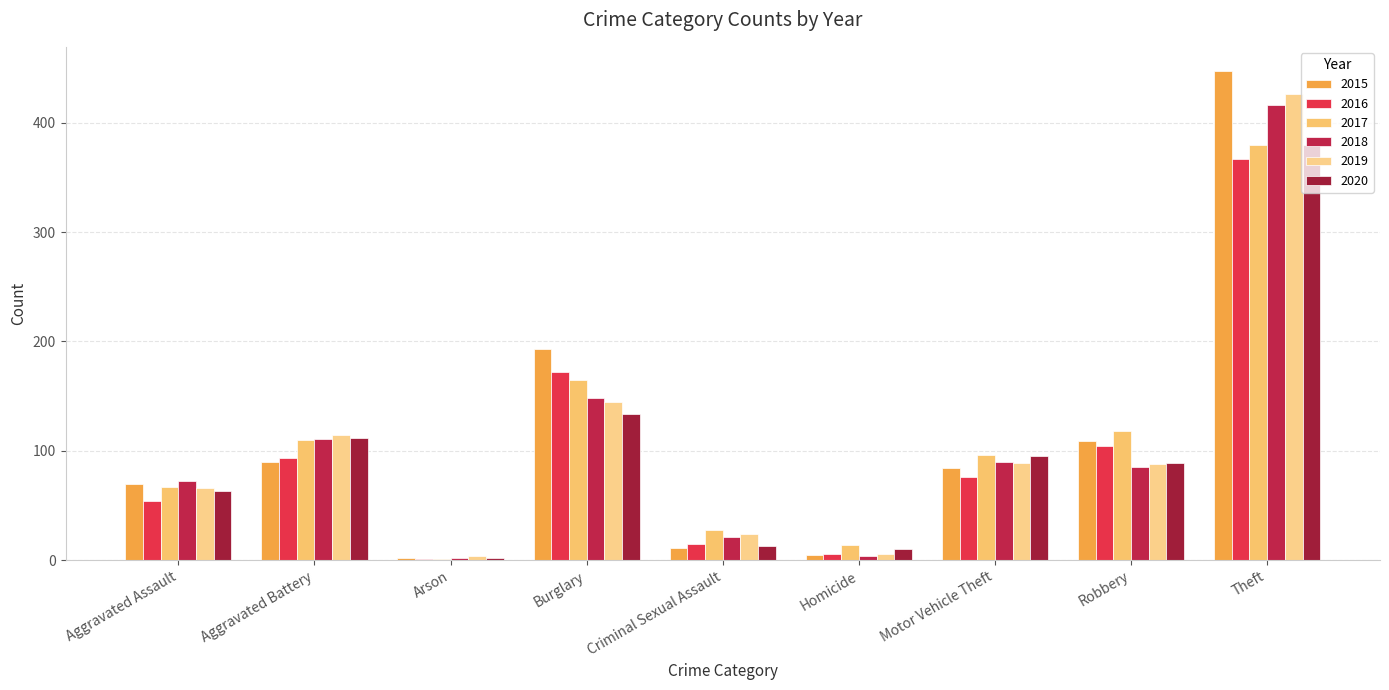

How many distinct data groups are displayed?

6